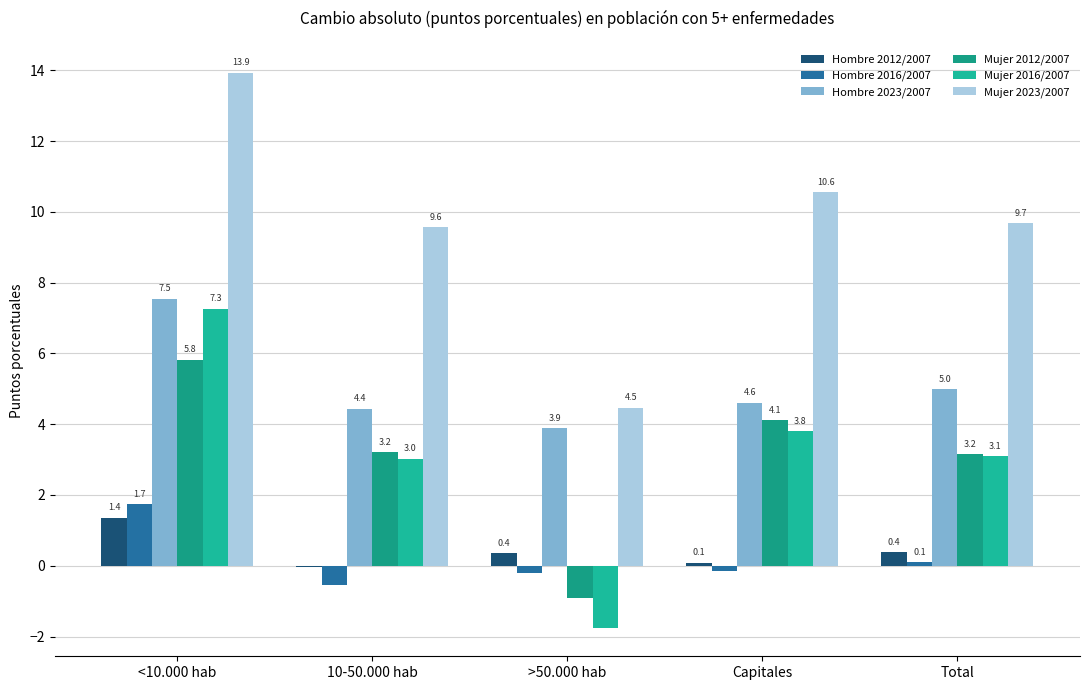

Which series has the largest total across all categories?

Mujer 2023/2007